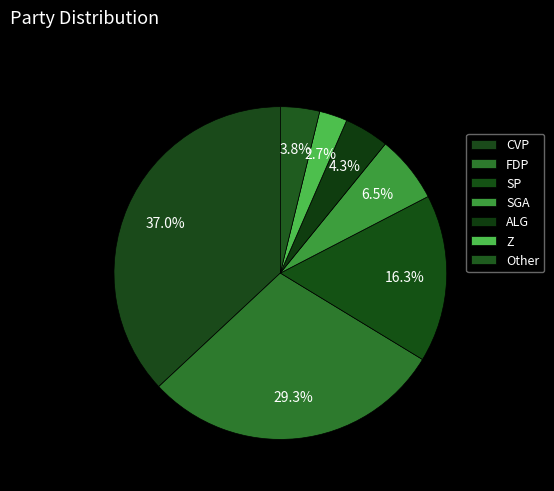

Does ALG represent more than half of the total?

No